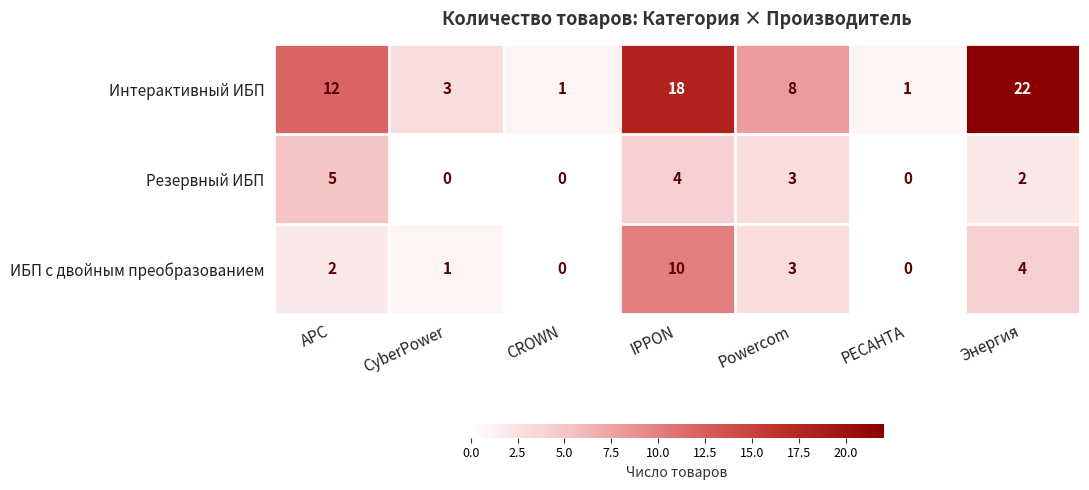

Which series changed the most between CROWN and Powercom?

Интерактивный ИБП